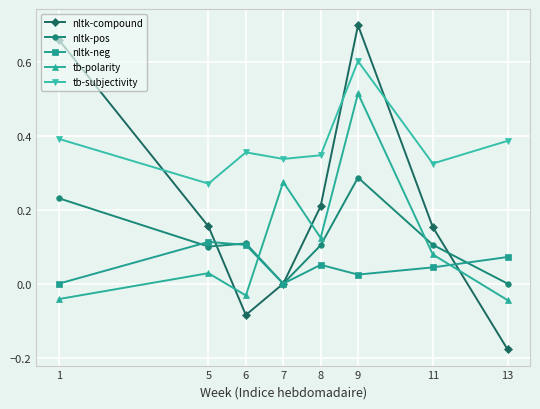

Which series ends up on top after the final intersection of nltk-compound and nltk-pos?

nltk-pos